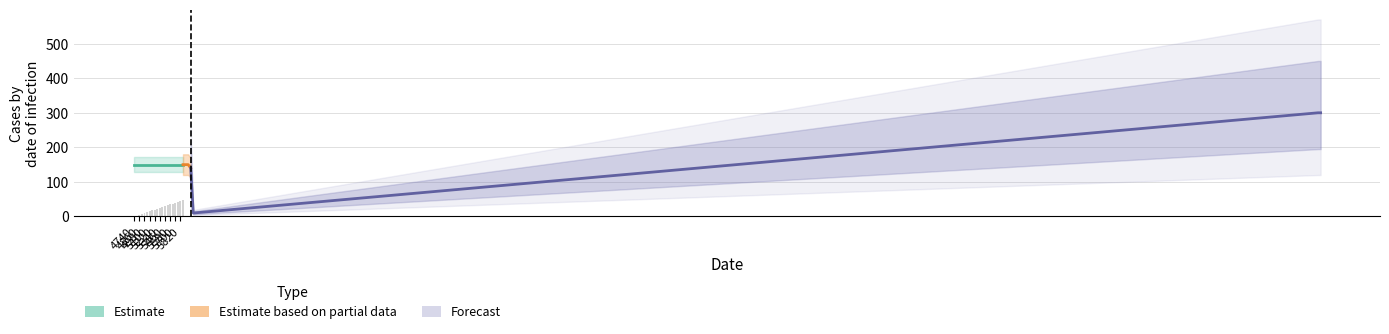

At which label is the value closest to 23?

5820